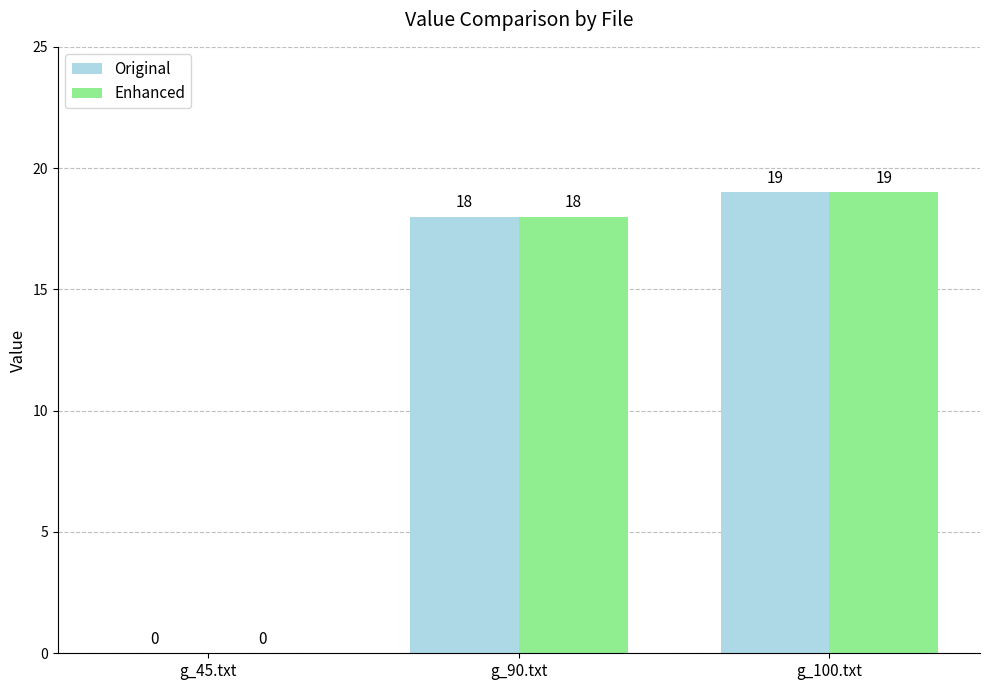

Is it true that Enhanced equals 18 at g_90.txt?

True